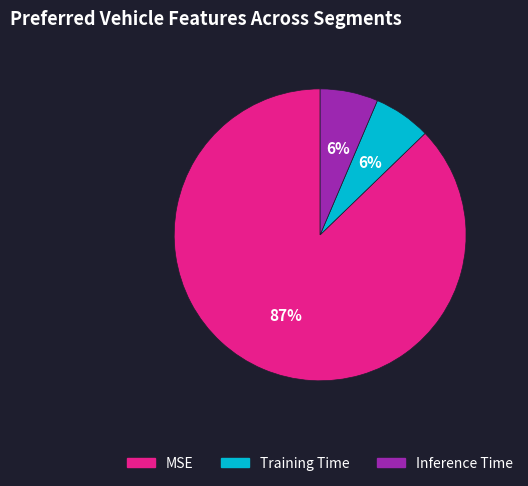

To the nearest percent, what is the average slice percentage?

33%